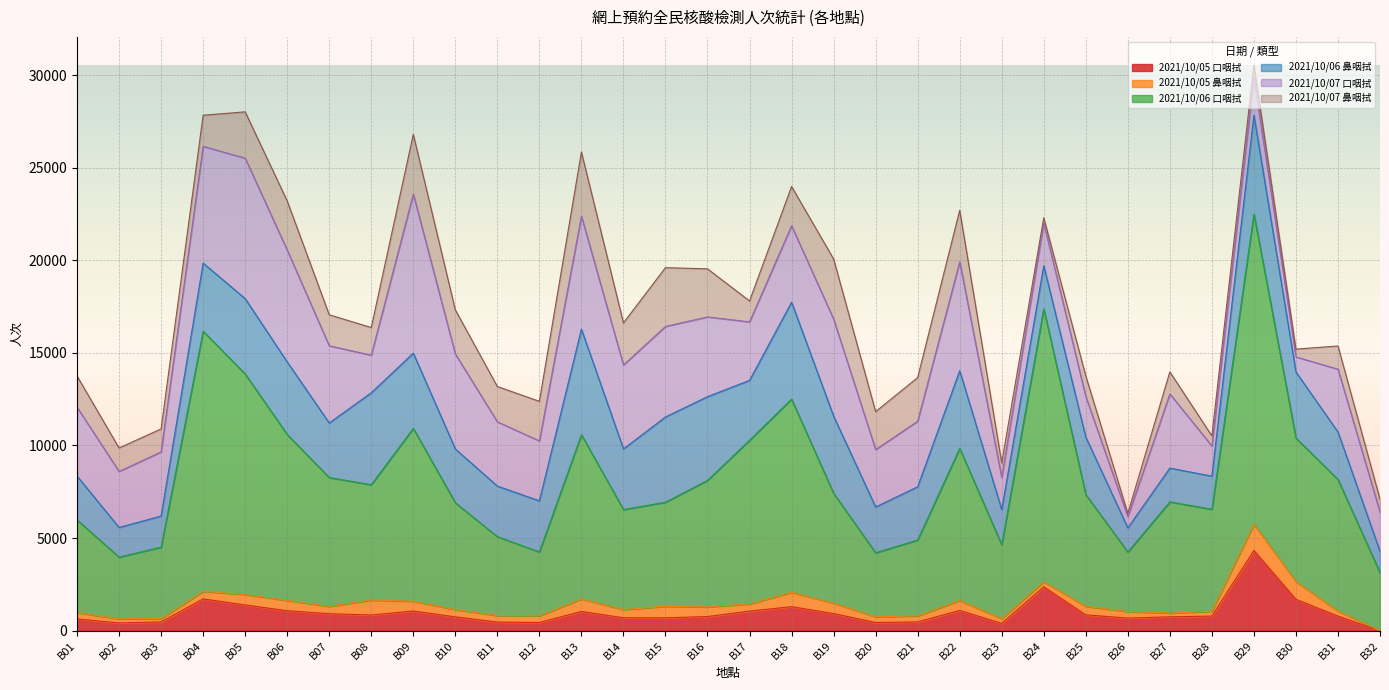

What is the sum of the 2021/10/07 口咽拭 values at B19 and B18?

9368